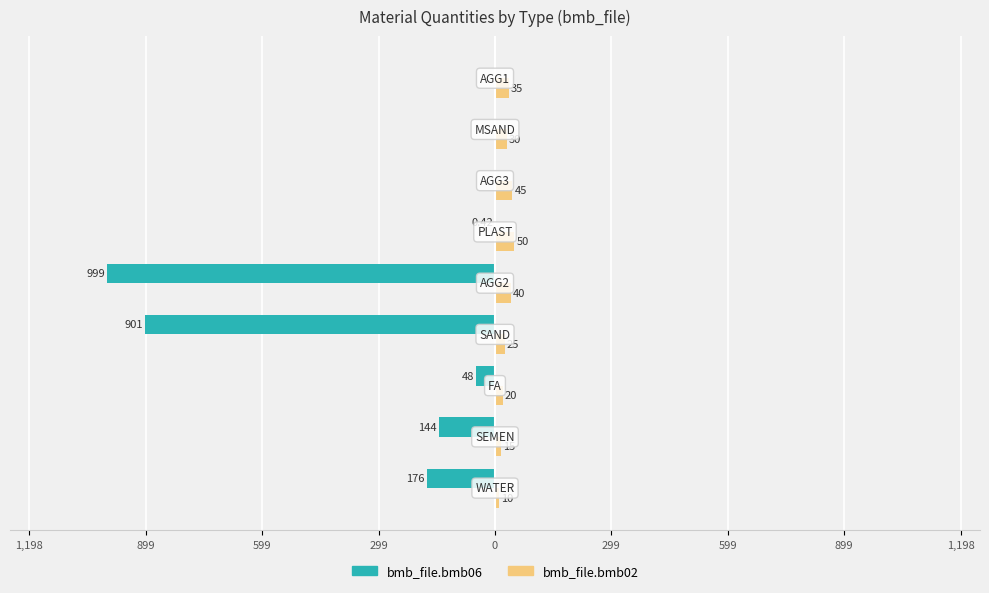

Which series has the largest range (max minus min)?

bmb_file.bmb06